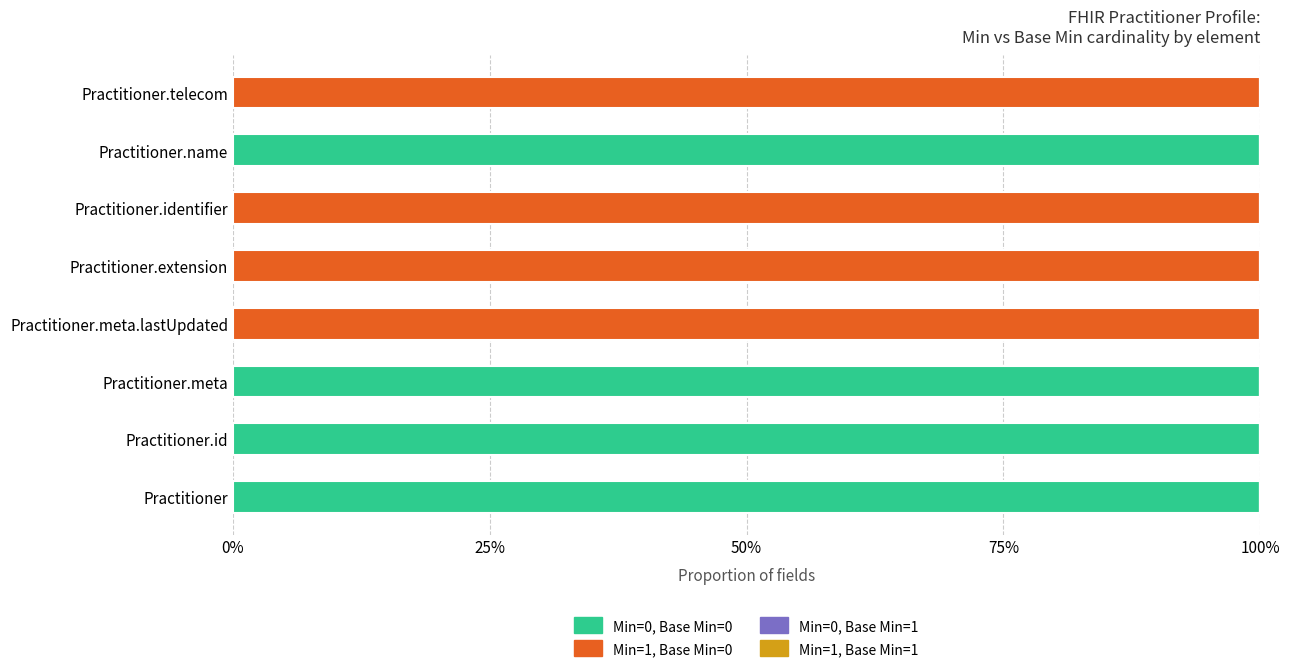

Rank the series by their maximum value, from highest to lowest.

Min=0, Base Min=0, Min=1, Base Min=0, Min=0, Base Min=1, Min=1, Base Min=1